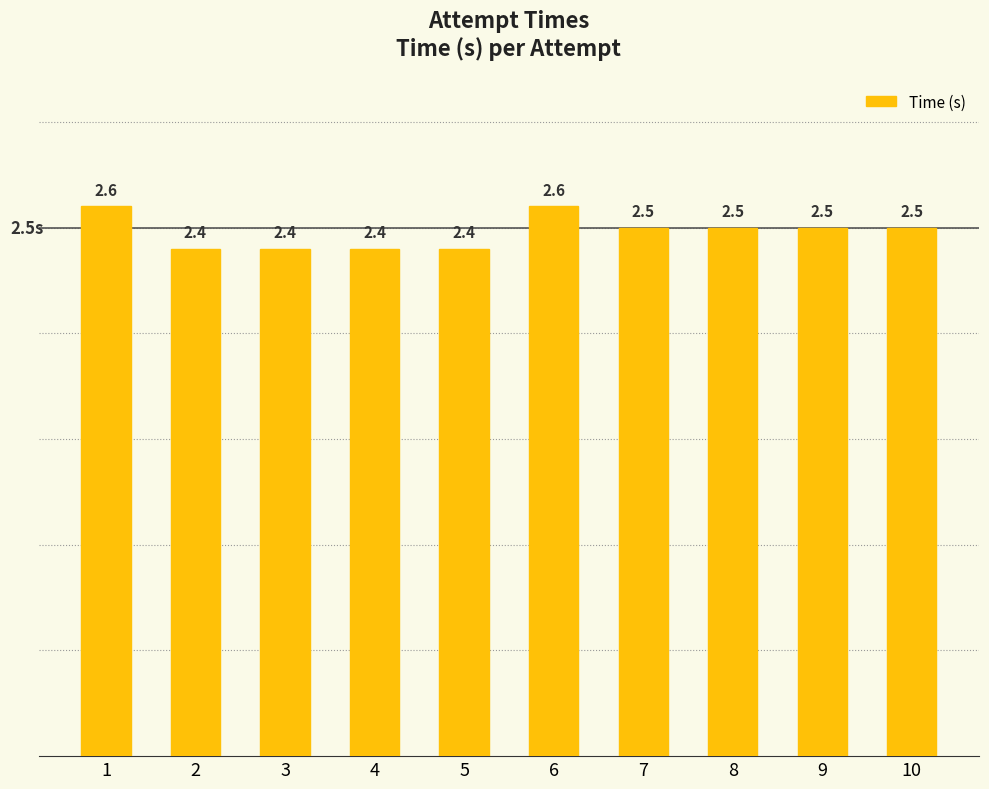

What is the smallest value displayed?

2.4